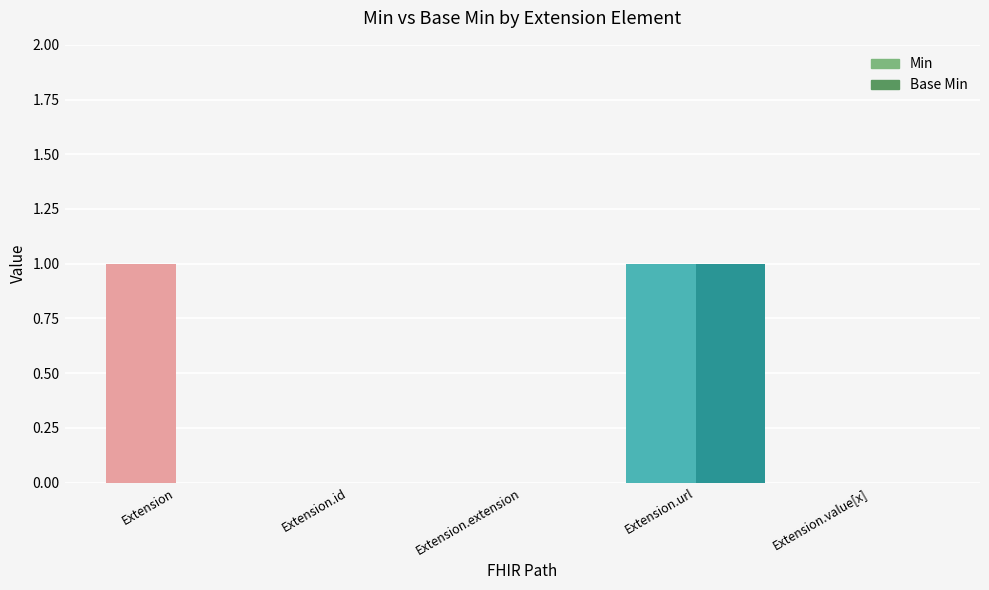

How many data points in Base Min are above 0?

1